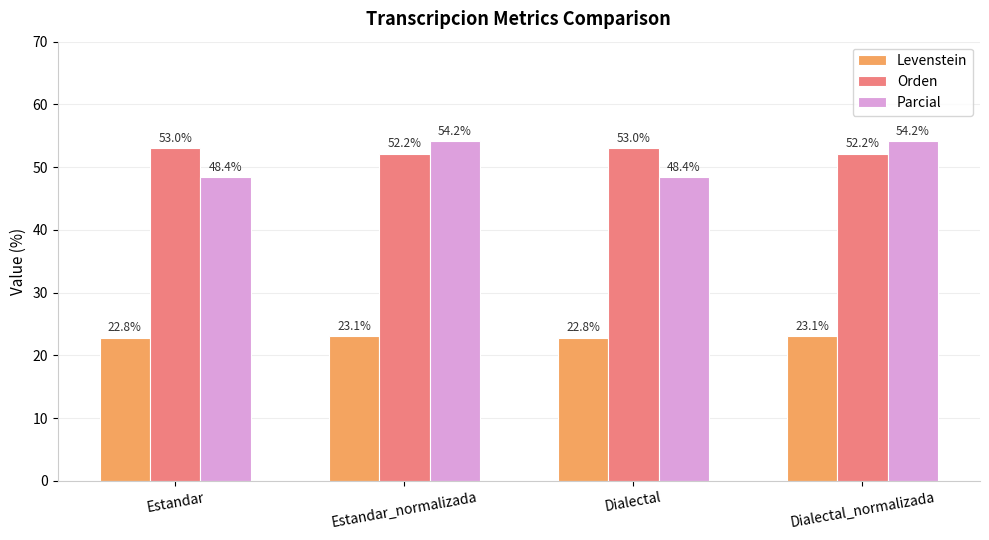

What is the highest value of the Levenstein series?

23.1